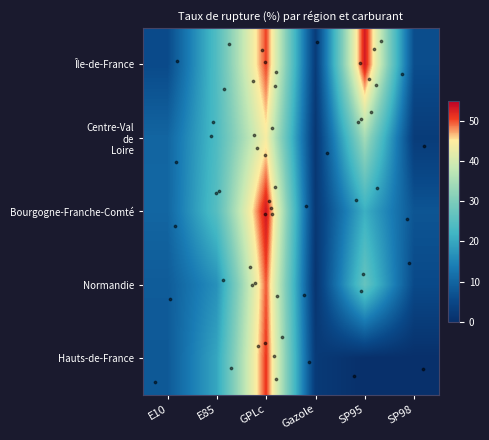

How many categories are shown in the chart?

6